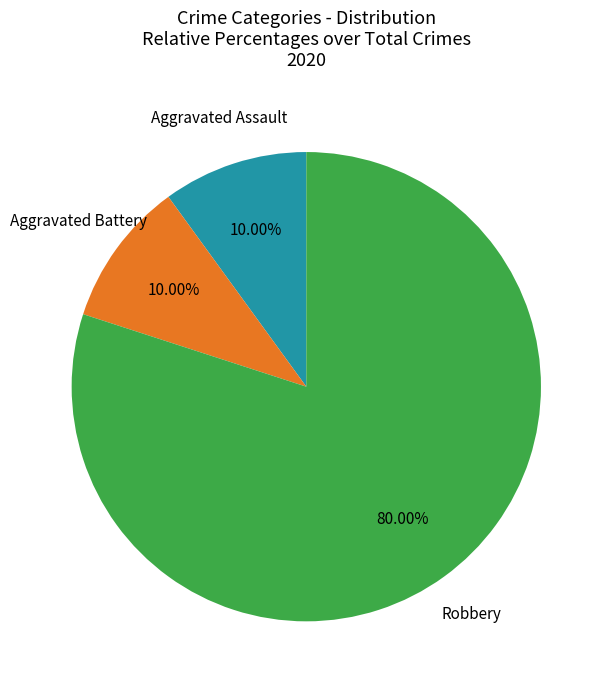

Does any single category account for the majority?

Yes